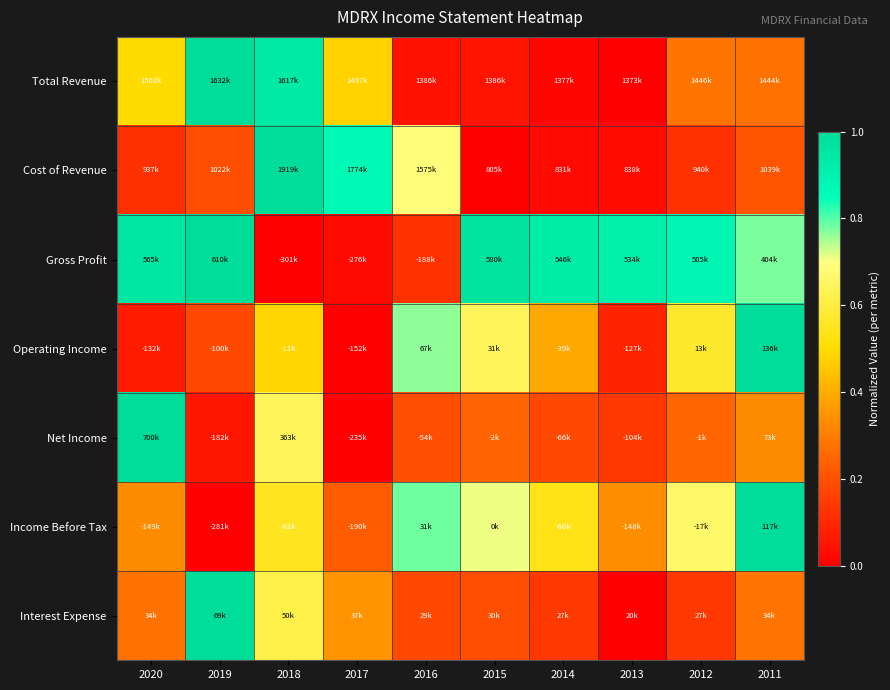

Reading left to right, list all the values displayed in this chart.

Total Revenue: 2020=0.5	2019=1.0	2018=0.9	2017=0.5	2016=0.1	2015=0.1	2014=0.0	2013=0.0	2012=0.3	2011=0.3
Cost of Revenue: 2020=0.1	2019=0.2	2018=1.0	2017=0.9	2016=0.7	2015=0.0	2014=0.0	2013=0.0	2012=0.1	2011=0.2
Gross Profit: 2020=1.0	2019=1.0	2018=0.0	2017=0.0	2016=0.1	2015=1.0	2014=0.9	2013=0.9	2012=0.9	2011=0.8
Operating Income: 2020=0.1	2019=0.2	2018=0.5	2017=0.0	2016=0.8	2015=0.6	2014=0.4	2013=0.1	2012=0.6	2011=1.0
Net Income: 2020=1.0	2019=0.1	2018=0.6	2017=0.0	2016=0.2	2015=0.2	2014=0.2	2013=0.1	2012=0.3	2011=0.3
Income Before Tax: 2020=0.3	2019=0.0	2018=0.5	2017=0.2	2016=0.8	2015=0.7	2014=0.5	2013=0.3	2012=0.7	2011=1.0
Interest Expense: 2020=0.3	2019=1.0	2018=0.6	2017=0.3	2016=0.2	2015=0.2	2014=0.1	2013=0.0	2012=0.1	2011=0.3